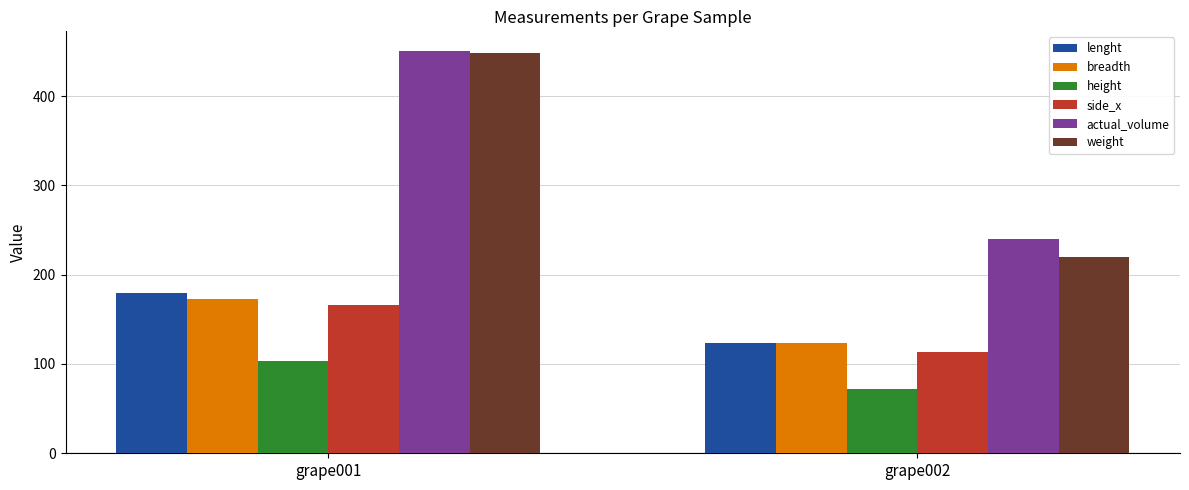

How many bars are there in total?

12